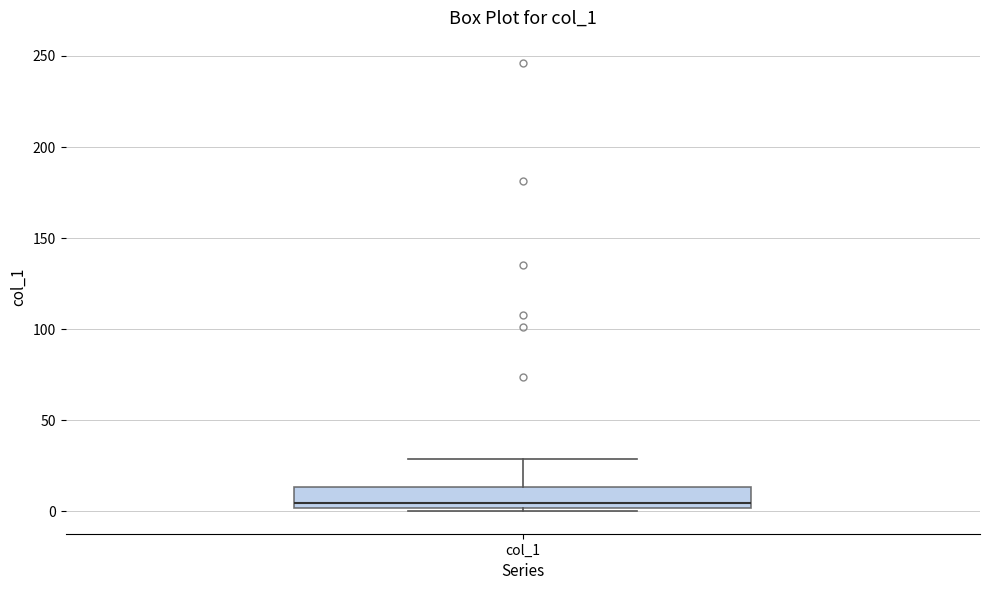

Transcribe this box plot: give where the median line is, the range the box spans, and where the two whiskers end, as read against the y-axis. The values are not printed on the chart, so give them approximately, as read against the axis.

median 5, box 0 to 15, whiskers 0 (just below the box's lower edge) to 30